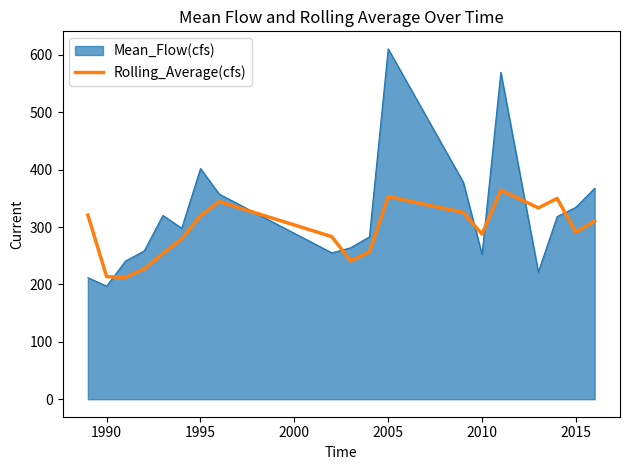

List the series in order of their peak value, lowest first.

Rolling_Average(cfs), Mean_Flow(cfs)